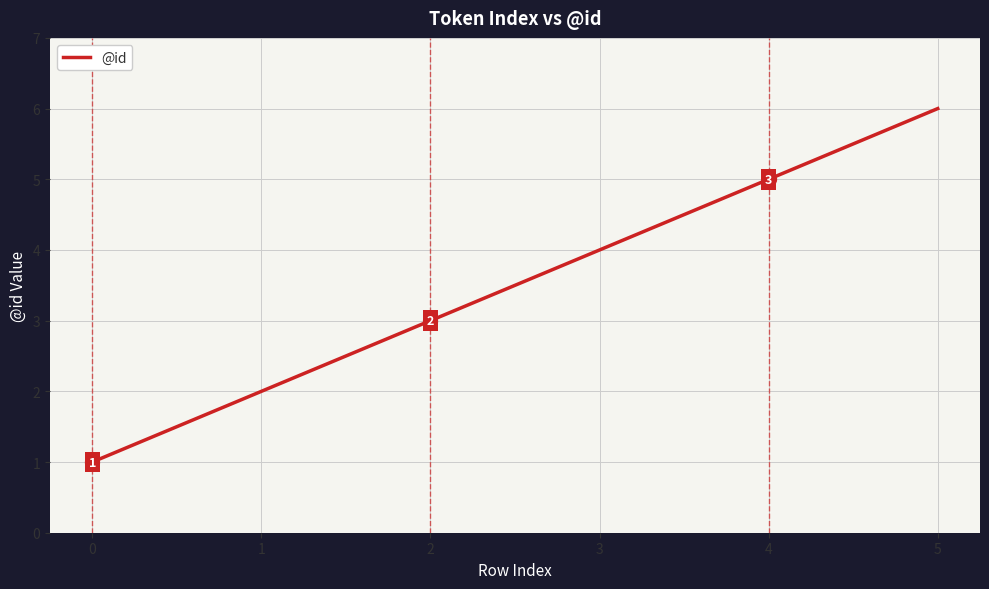

What is the difference between the maximum and second lowest values?

4